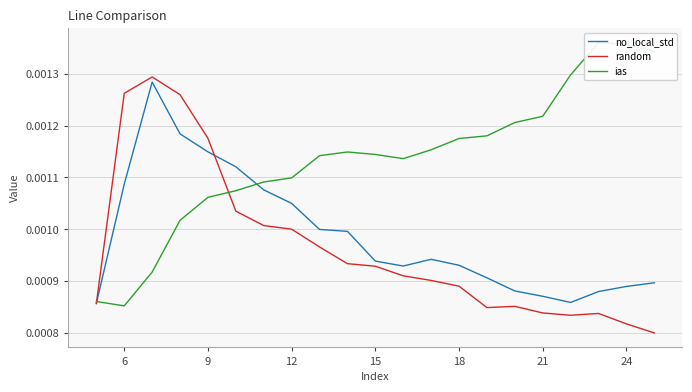

How many no_local_std values are between 0 and 1?

21